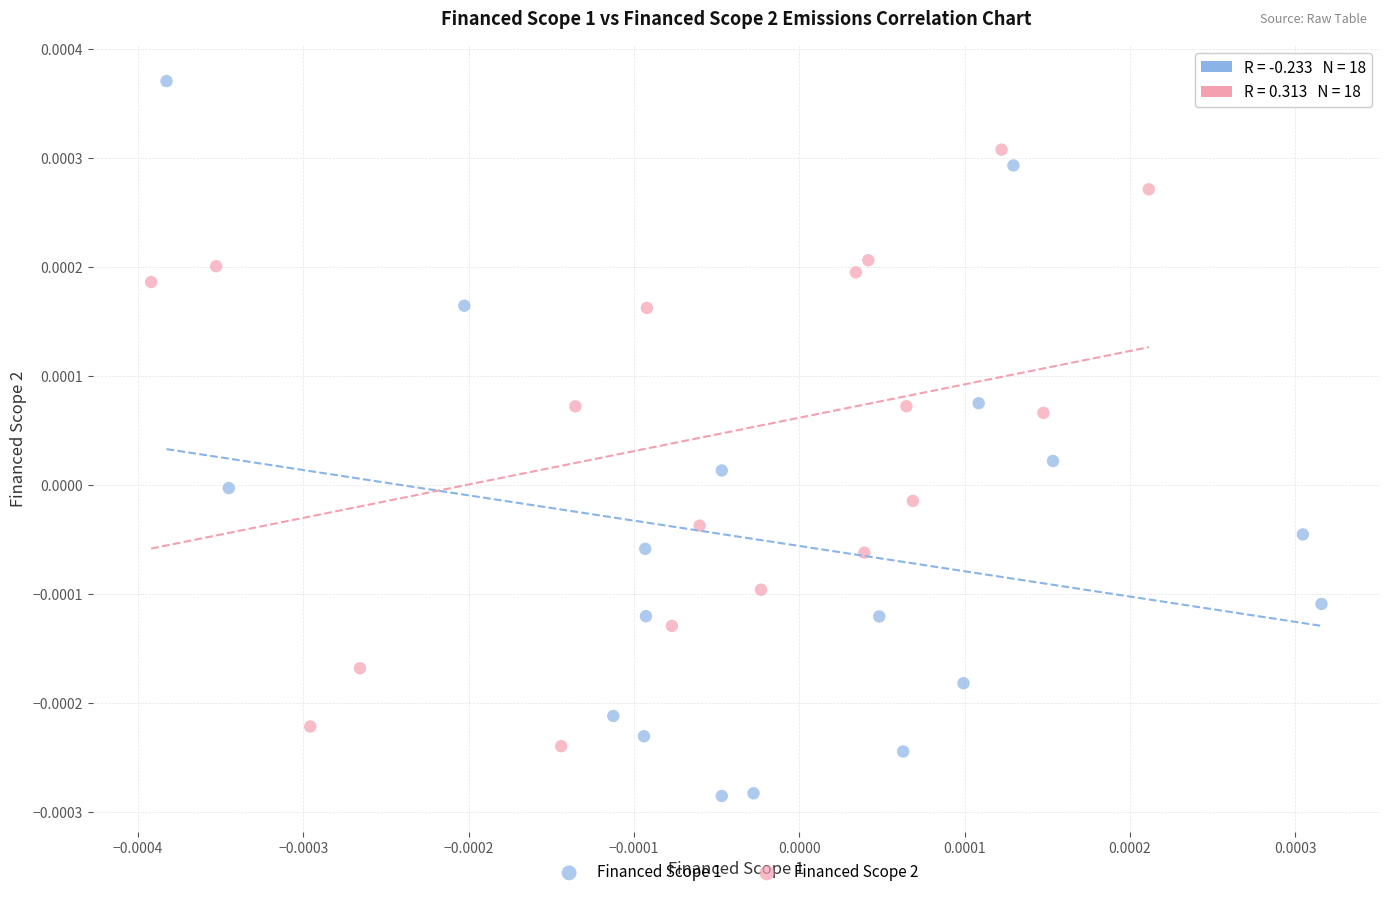

Which series reaches the minimum Y coordinate?

Financed Scope 1